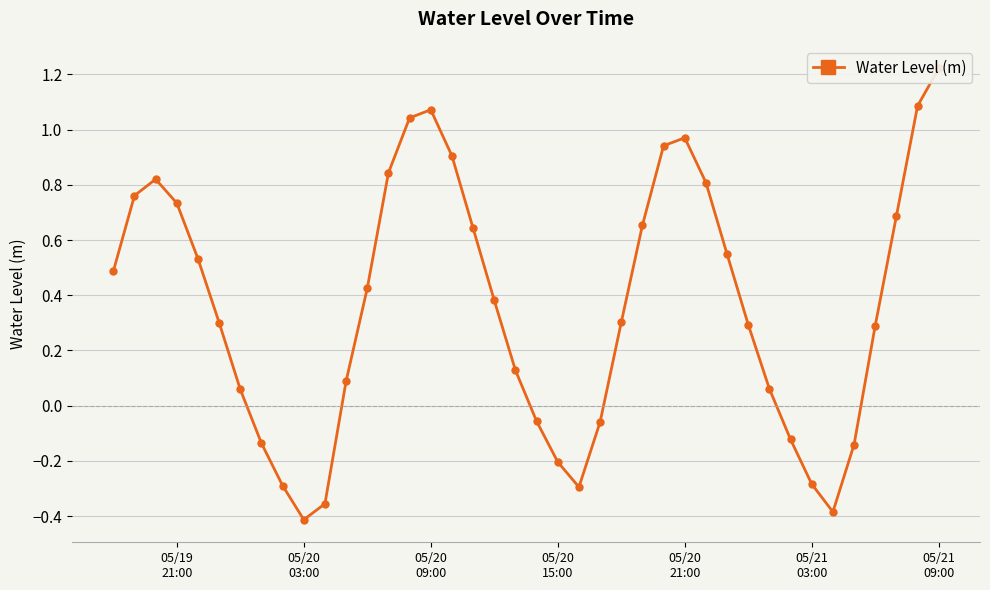

What is the difference between the maximum and minimum values?

1.6